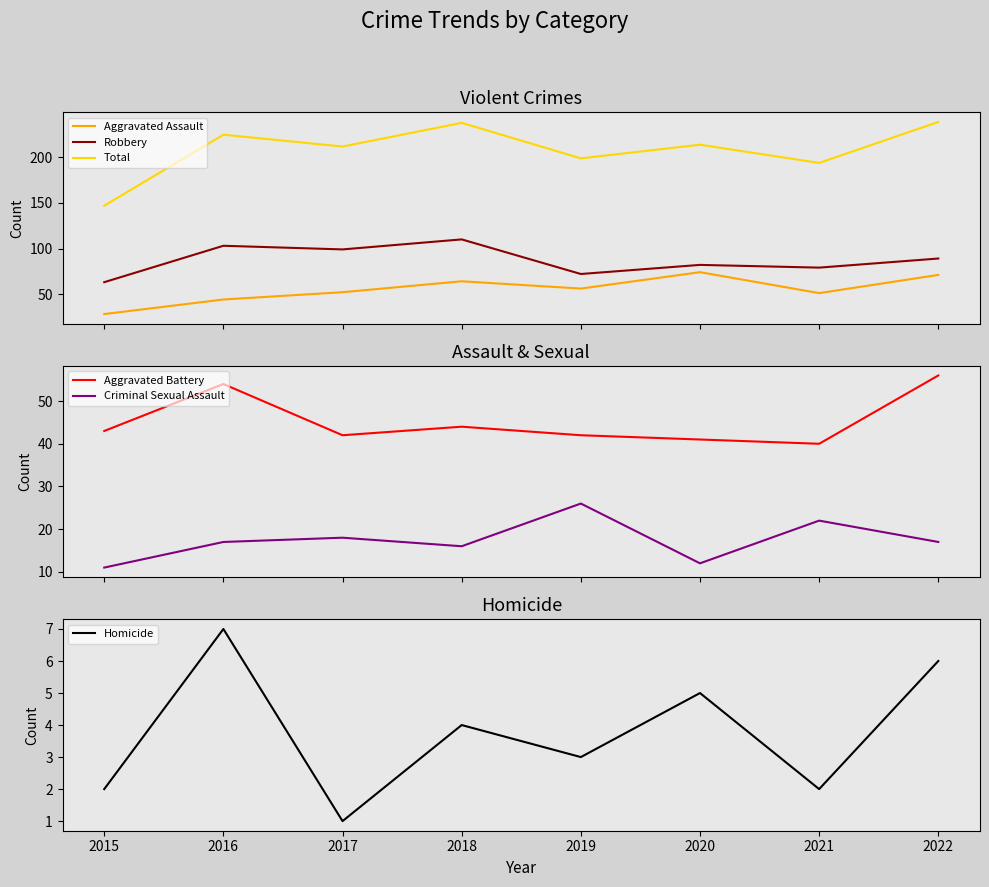

What is the difference between the maximum and second lowest values in the Criminal Sexual Assault series?

14